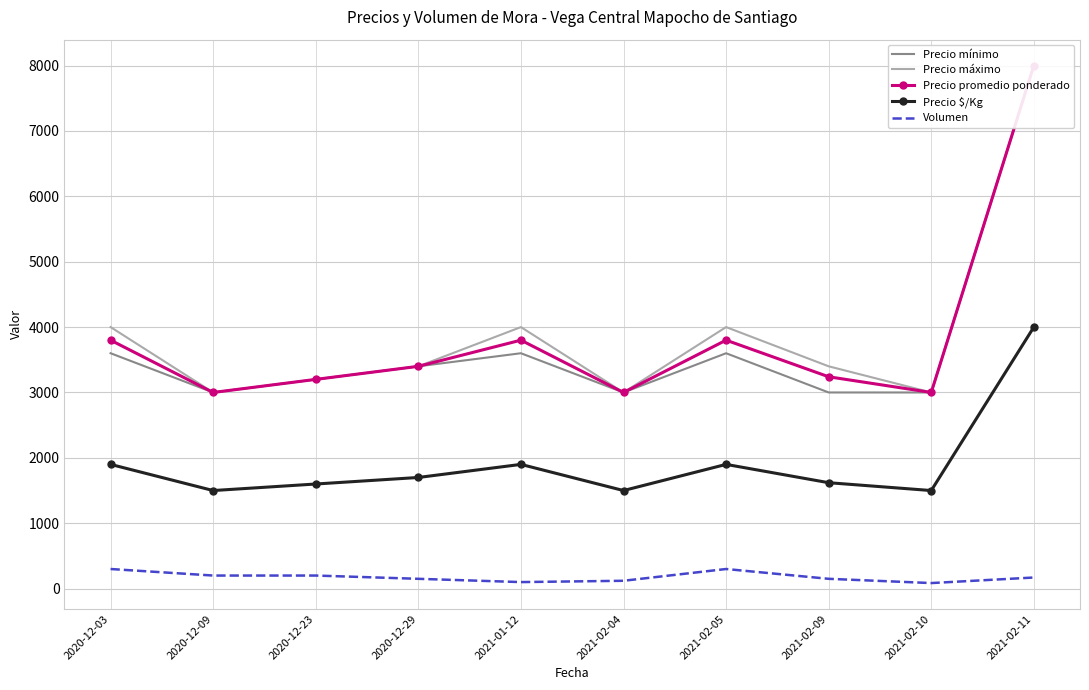

How many data points does each series have?

10